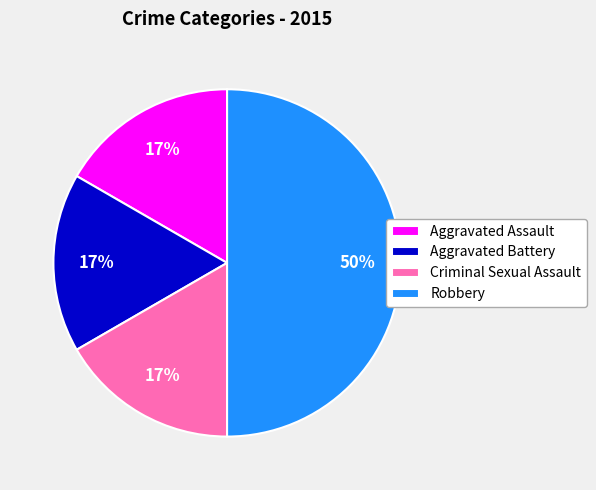

Is it true that Robbery is 42% of the pie?

False